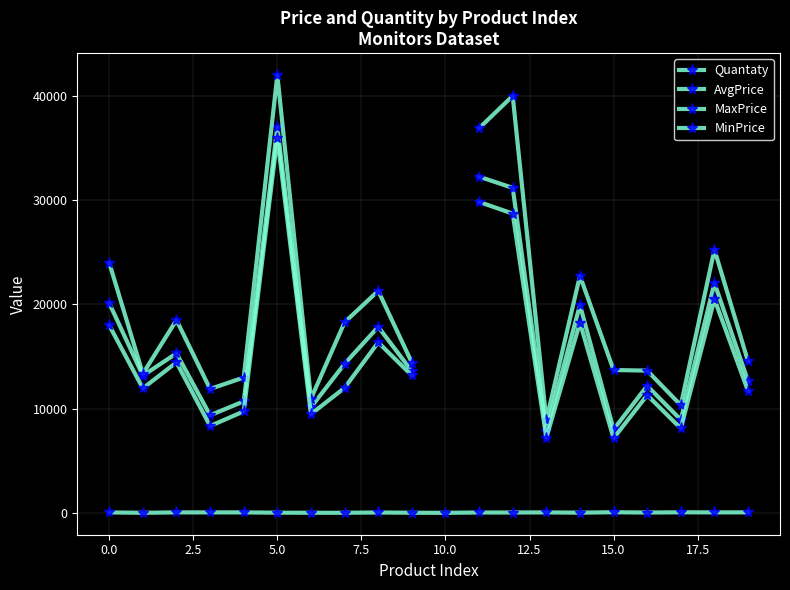

Rank the series at 5.0 from lowest to highest value.

Quantaty, MinPrice, AvgPrice, MaxPrice